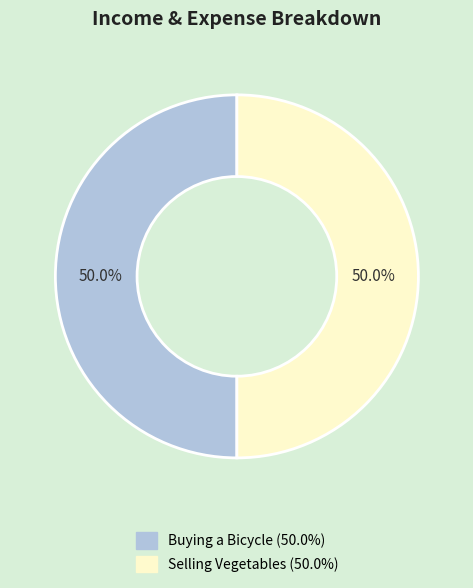

To the nearest percent, what is the difference between the largest and smallest slice percentages?

0%